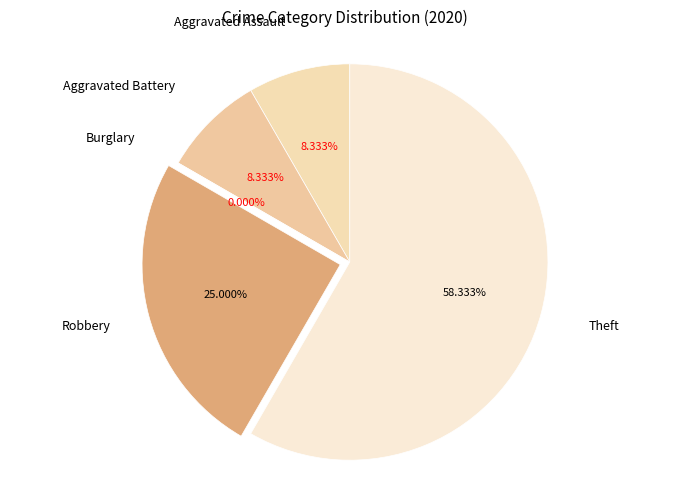

What is the total percentage of Burglary and Aggravated Battery?

8.3%